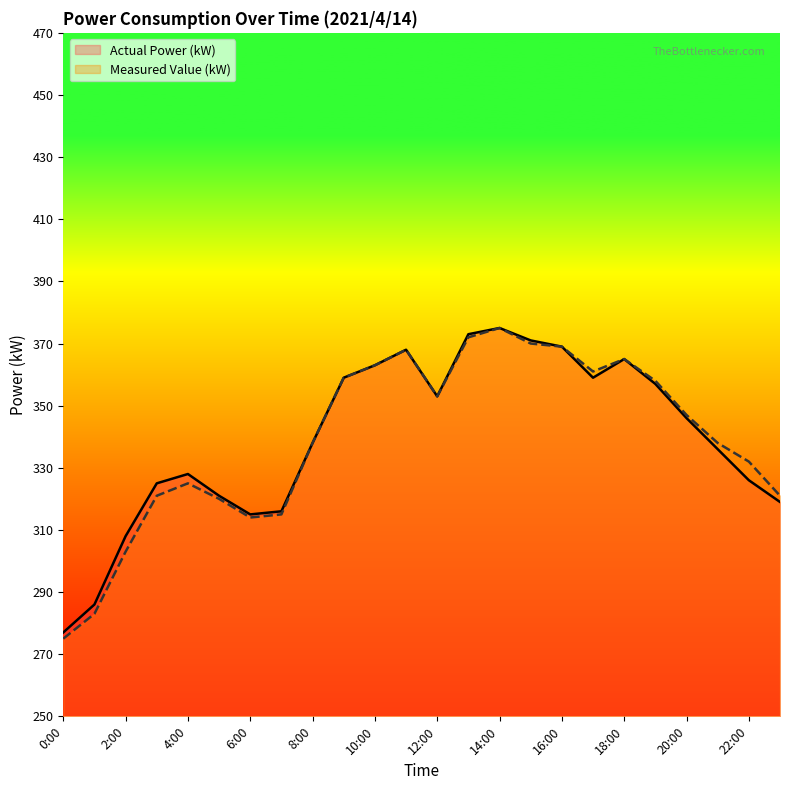

Is it true that Actual Power (kW) equals 613 at 19:00?

False